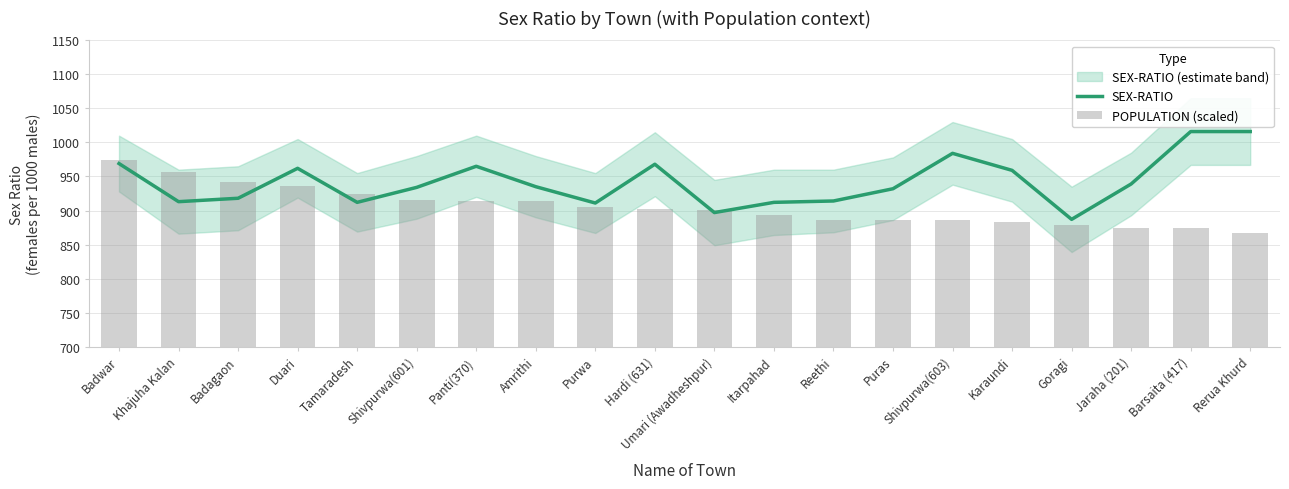

Which series has the largest range (max minus min)?

SEX-RATIO